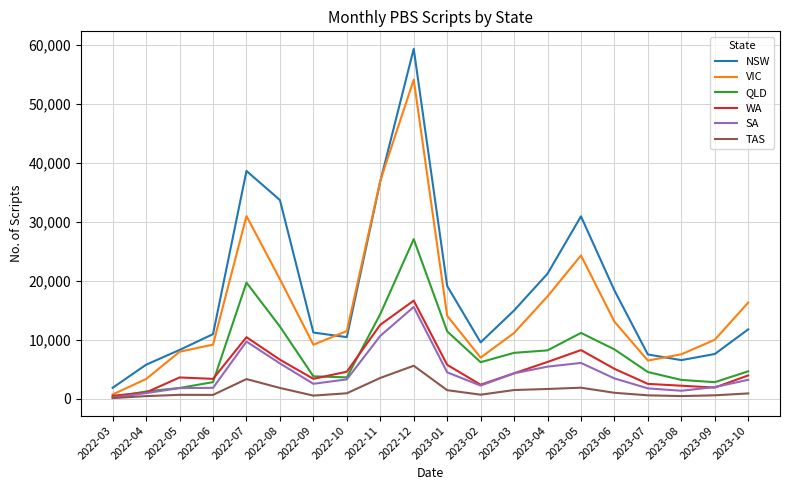

At which label does QLD reach its peak?

2022-12